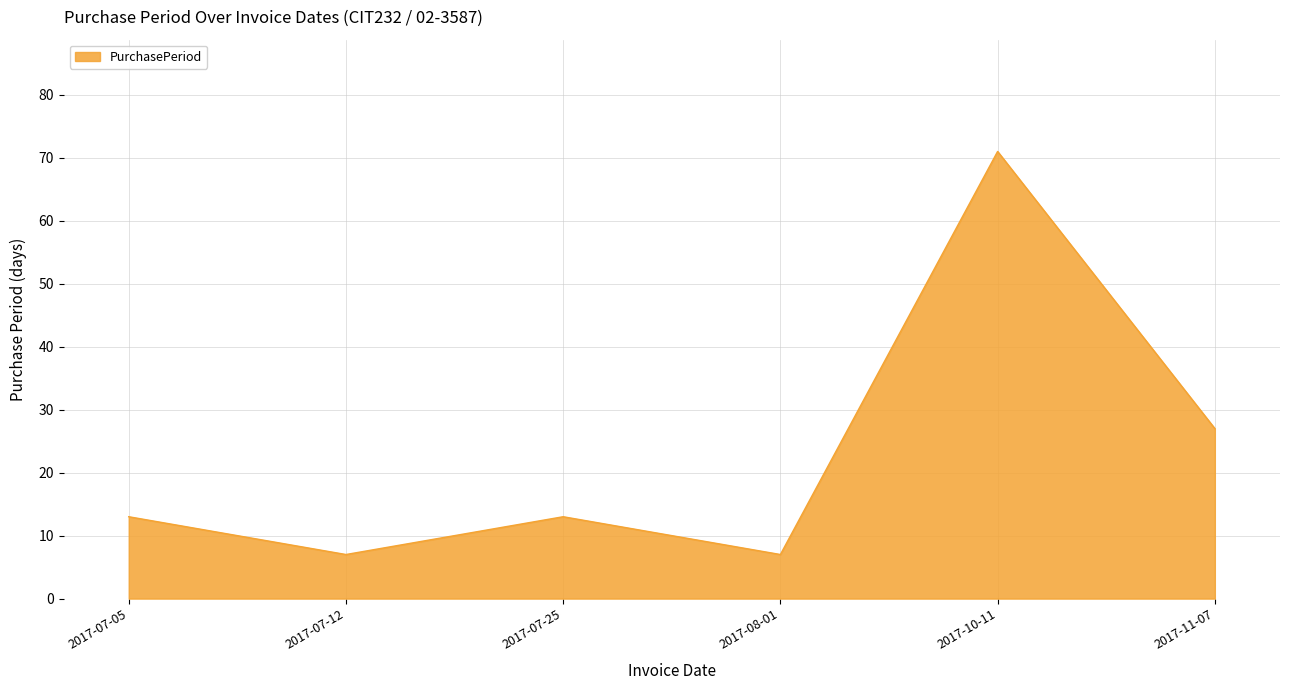

Between 2017-07-12 and 2017-07-05, which is larger?

2017-07-05